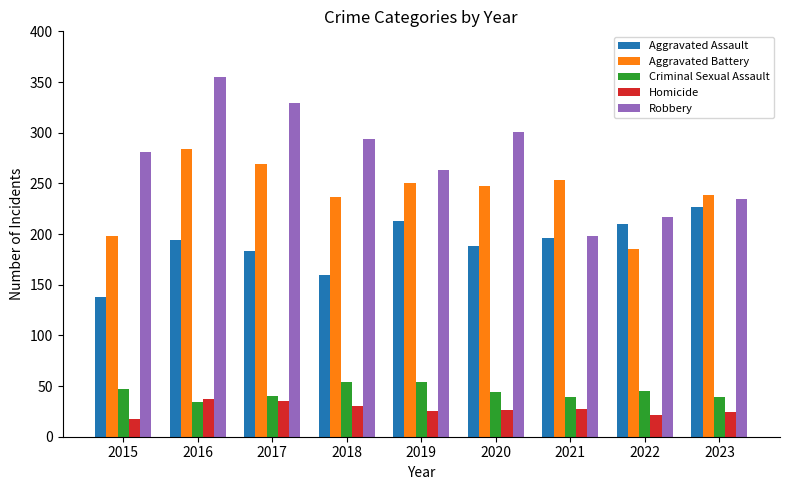

Which category has the lowest value in the Robbery series?

2021